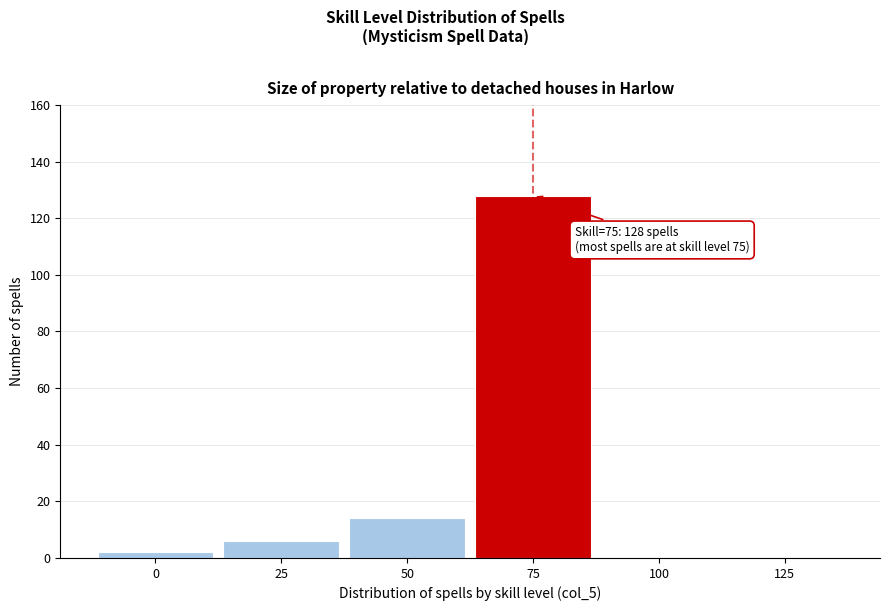

Over which range of the x-axis is the bar tallest?

62.5 to 87.5